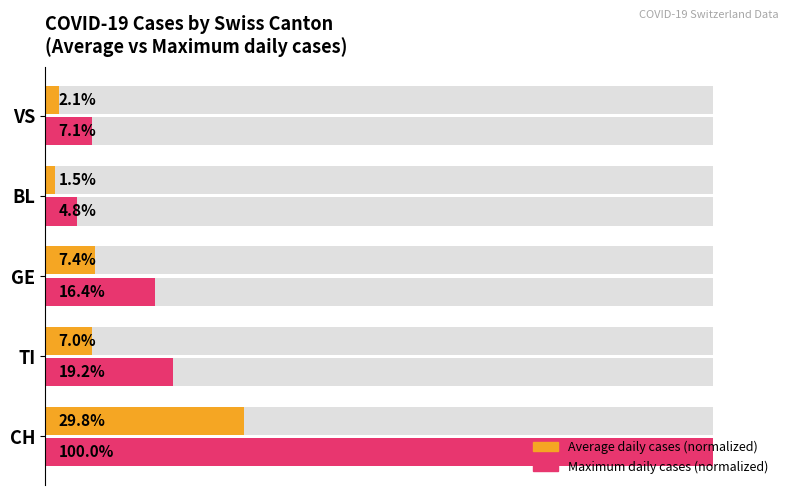

How many groups of bars are there?

5